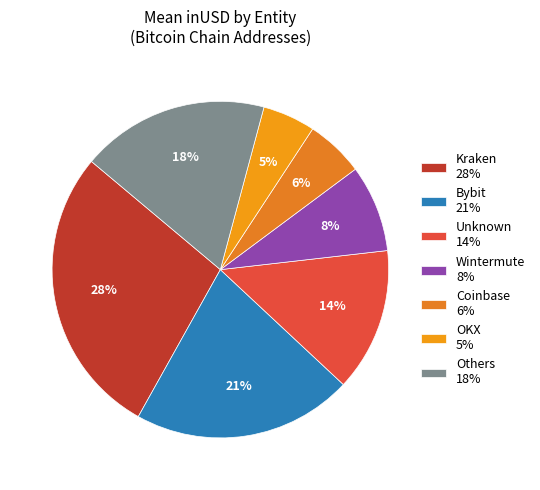

How many slices are in this pie chart?

7